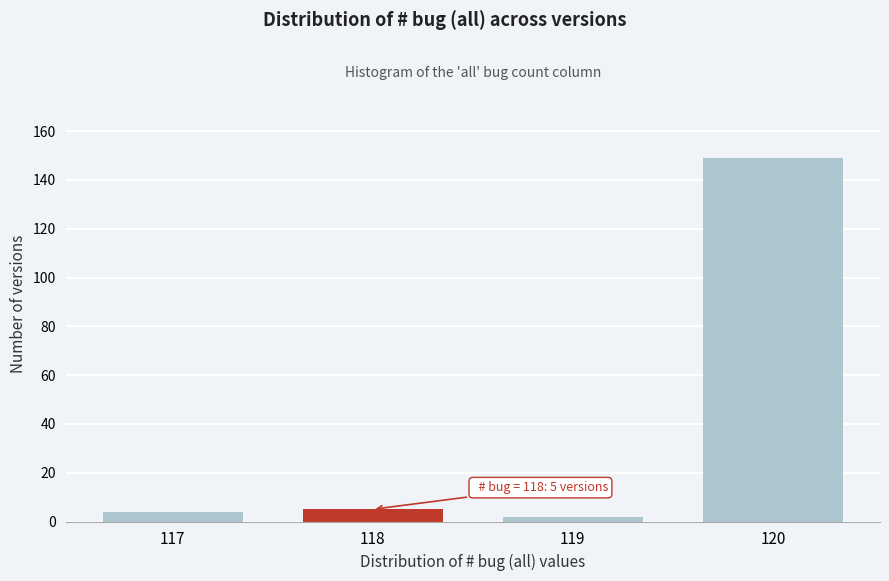

Reading left to right, extract all data points from this chart.

4	5	2	149